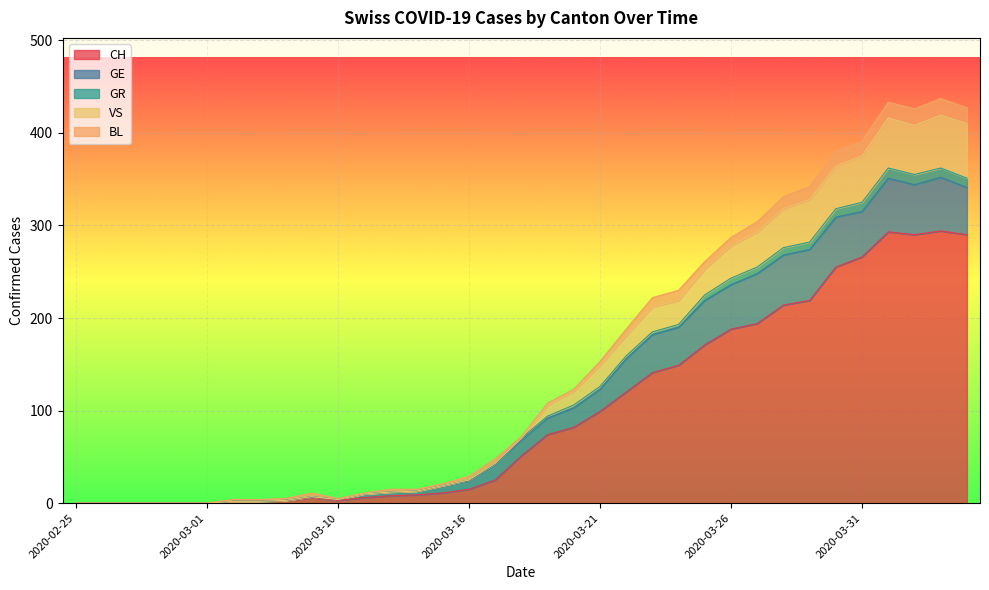

At which label does GR first exceed 70?

2020-03-19